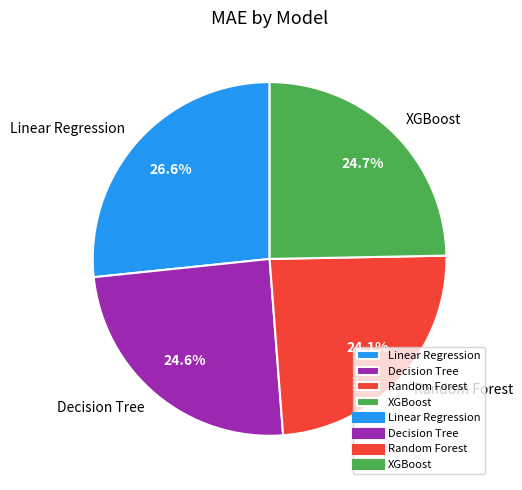

Do Linear Regression and Decision Tree together represent more than half of the pie?

Yes